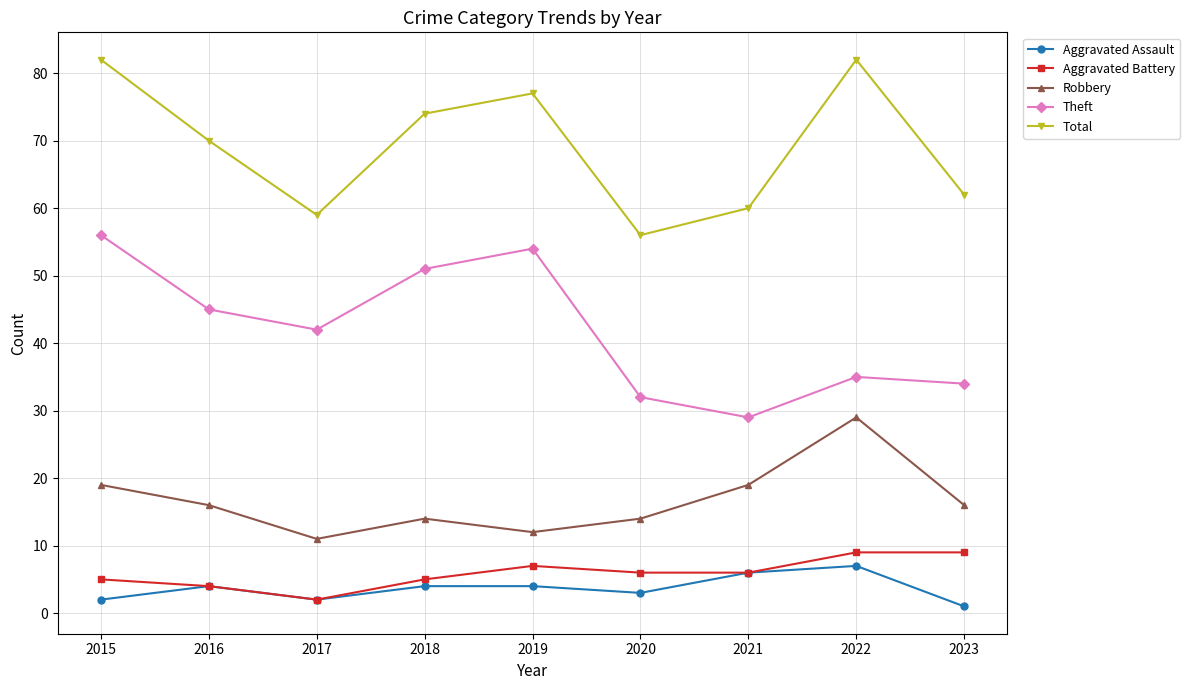

What is the difference between the highest and lowest values at 2020?

53